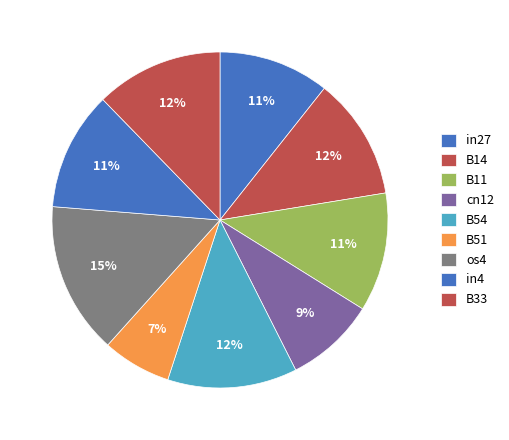

Does B33 account for over 50% of the chart?

No